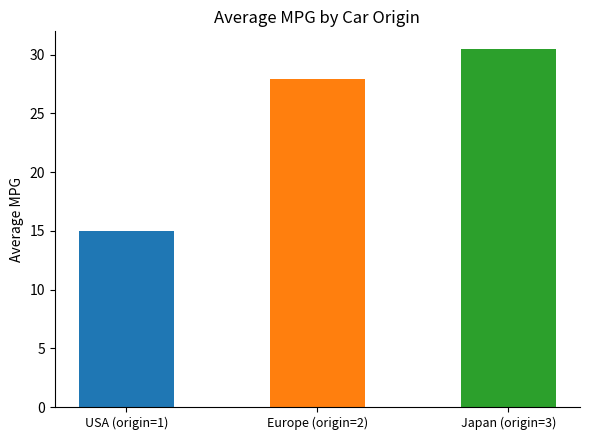

How many categories are shown in the chart?

3